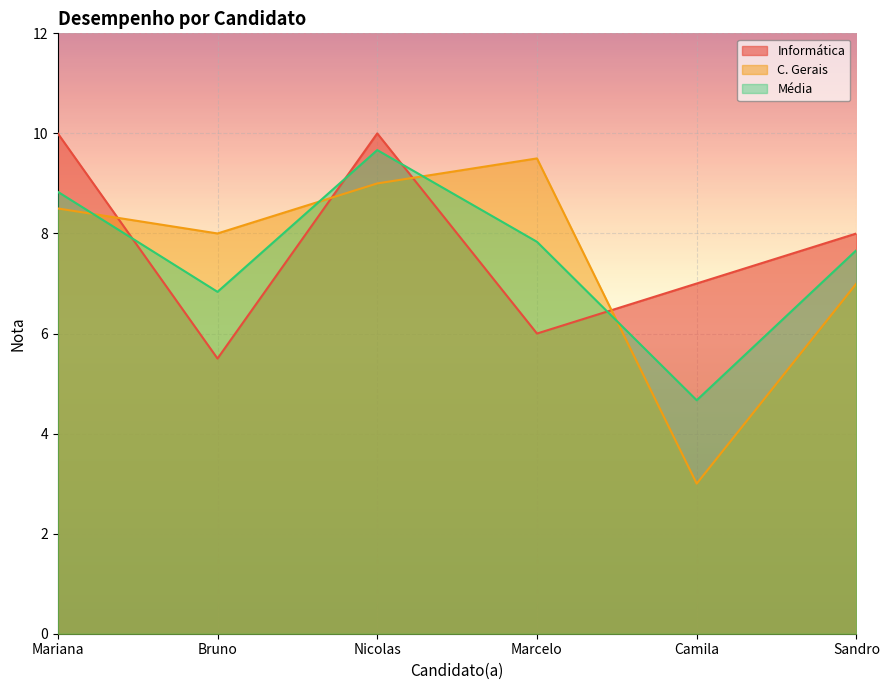

List the series in order of their peak value, highest first.

Informática, Média, C. Gerais